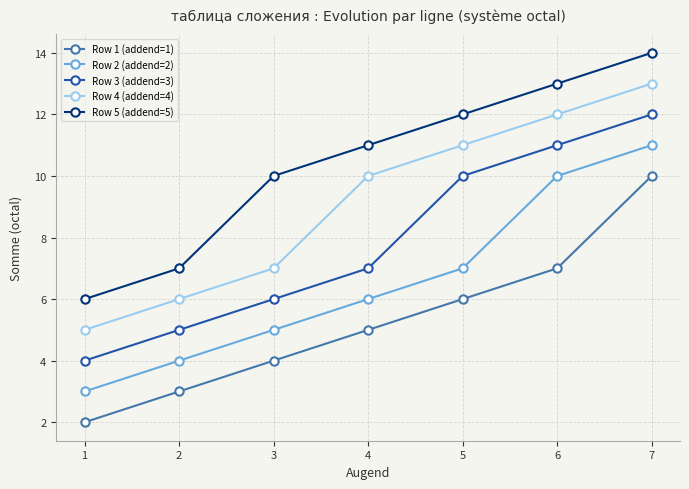

List the series in order of their overall mean, lowest first.

Row 1 (addend=1), Row 2 (addend=2), Row 3 (addend=3), Row 4 (addend=4), Row 5 (addend=5)